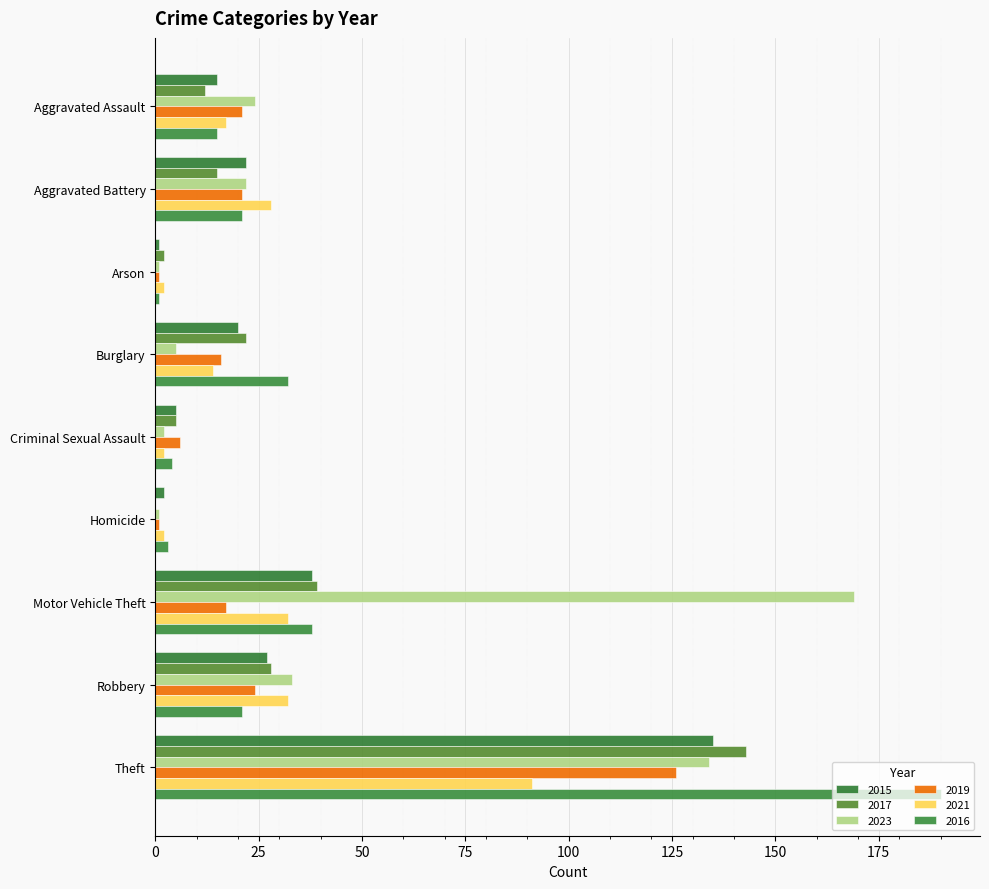

True or false: 2019 has a value of 17 at Motor Vehicle Theft.

True